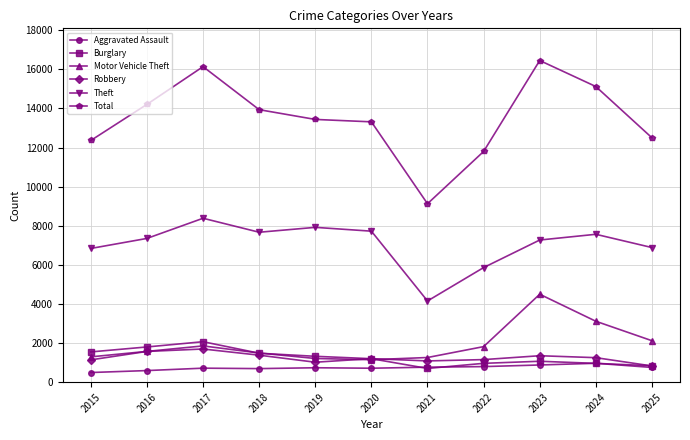

True or false: Theft has more than 0 points higher than both neighbors.

True